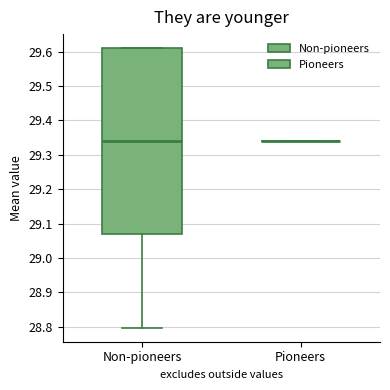

Where is the lower edge of the box for Non-pioneers on the y-axis? The values are not printed on the chart, so give them approximately, as read against the axis.

29.07